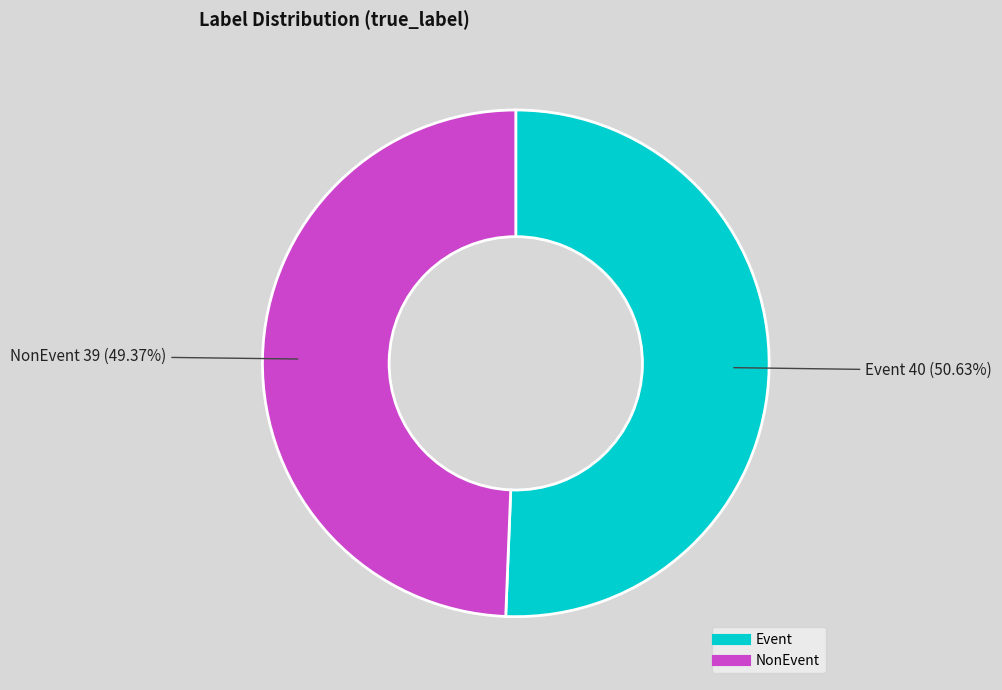

Which slice is the smallest?

NonEvent